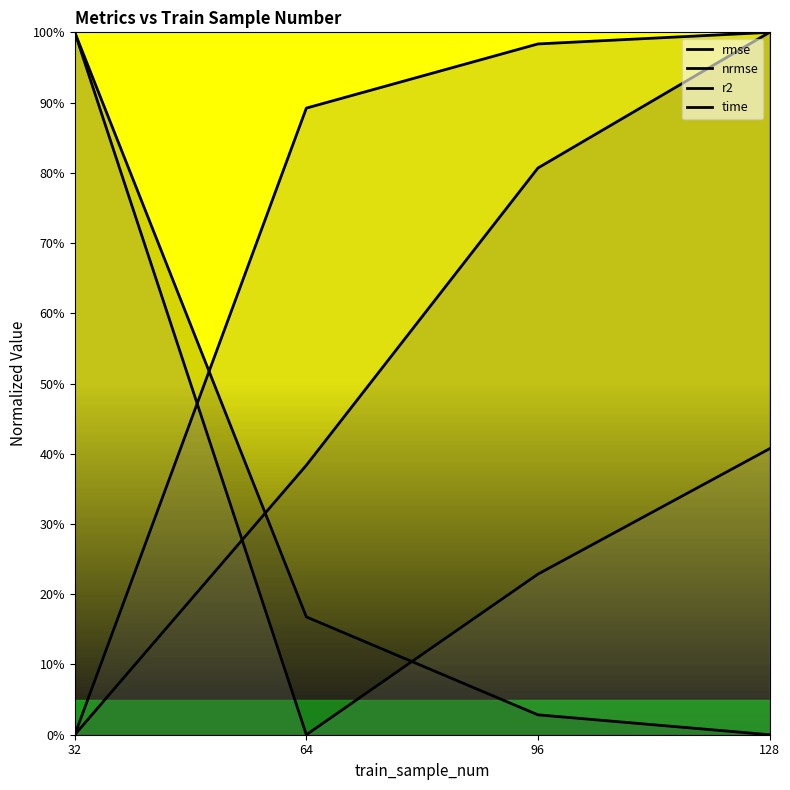

What are all the series names shown in the legend?

rmse, nrmse, r2, time